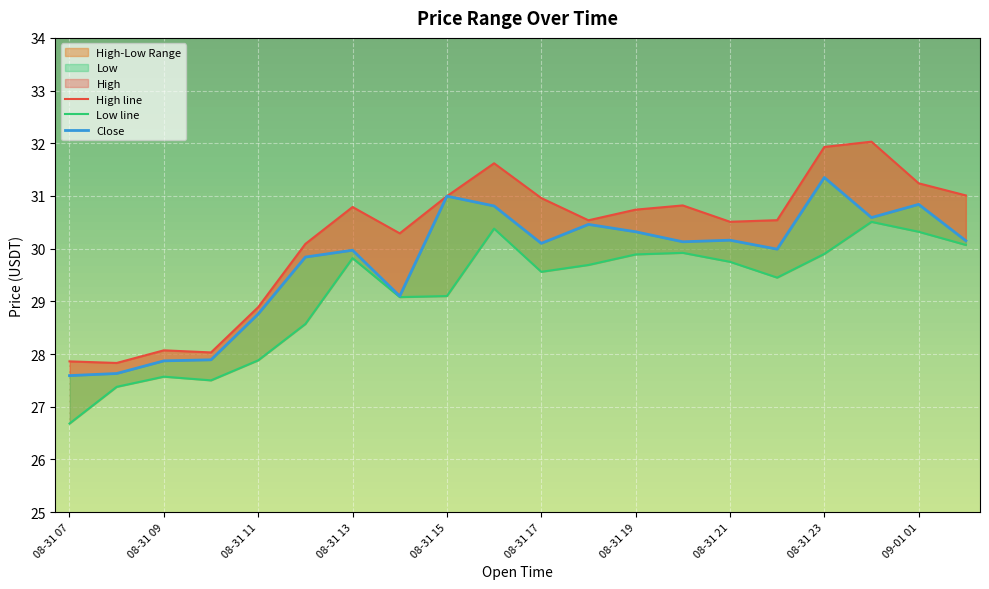

List the series in order of their peak value, highest first.

High, Close, Low